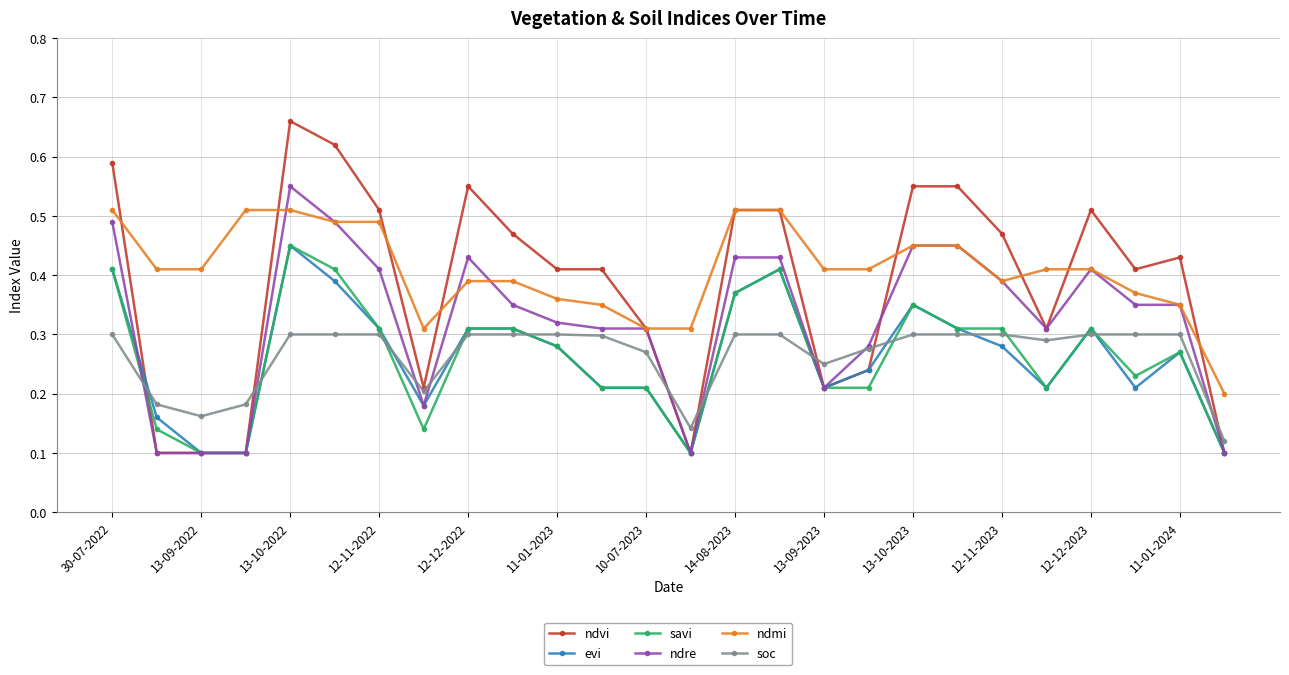

How many ndmi values are between 0 and 1?

26